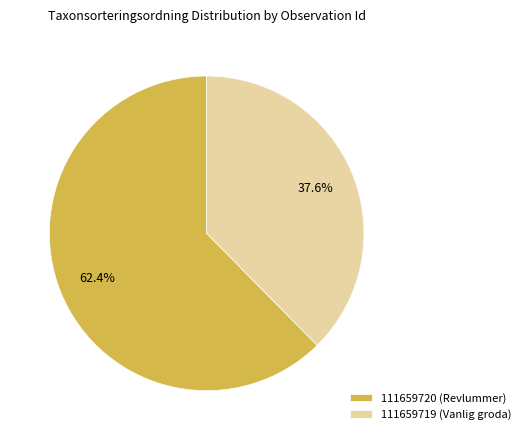

Which has a higher value, 111659720 (Revlummer) or 111659719 (Vanlig groda)?

111659720 (Revlummer)